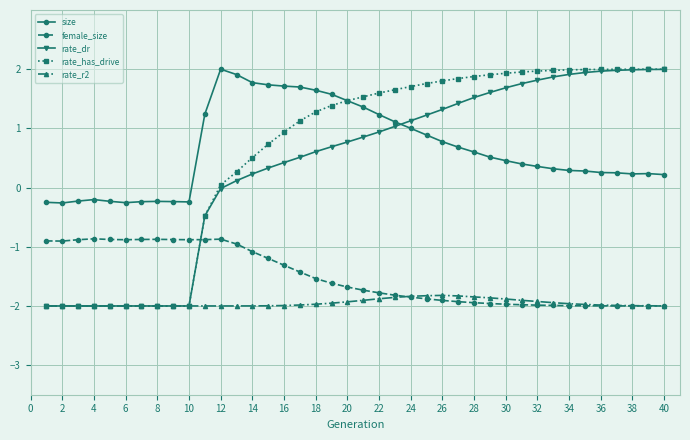

Is this an area chart (filled region under the line)?

No